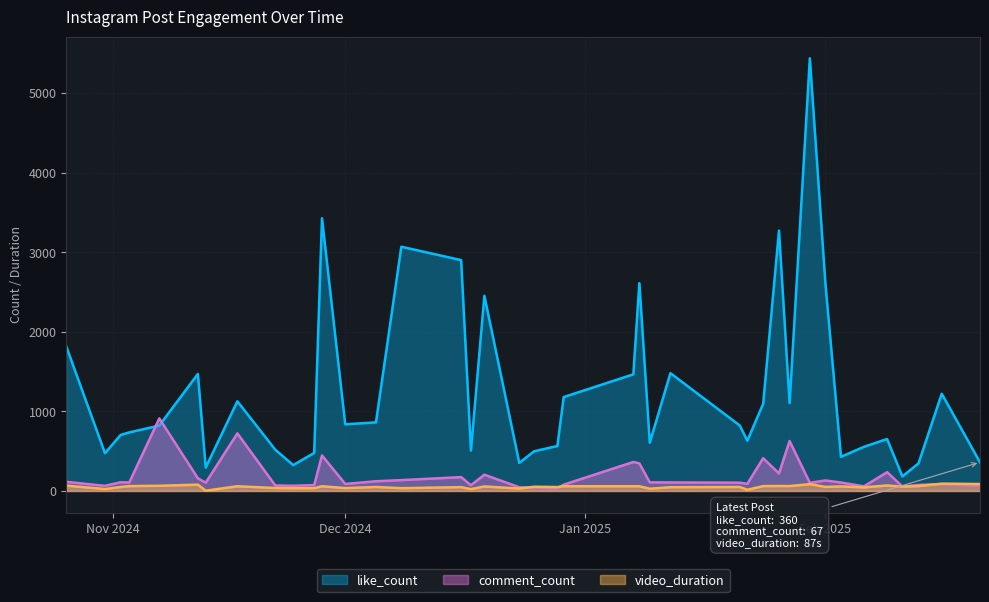

In comment_count, how many points are lower than both neighbors (excluding endpoints)?

12